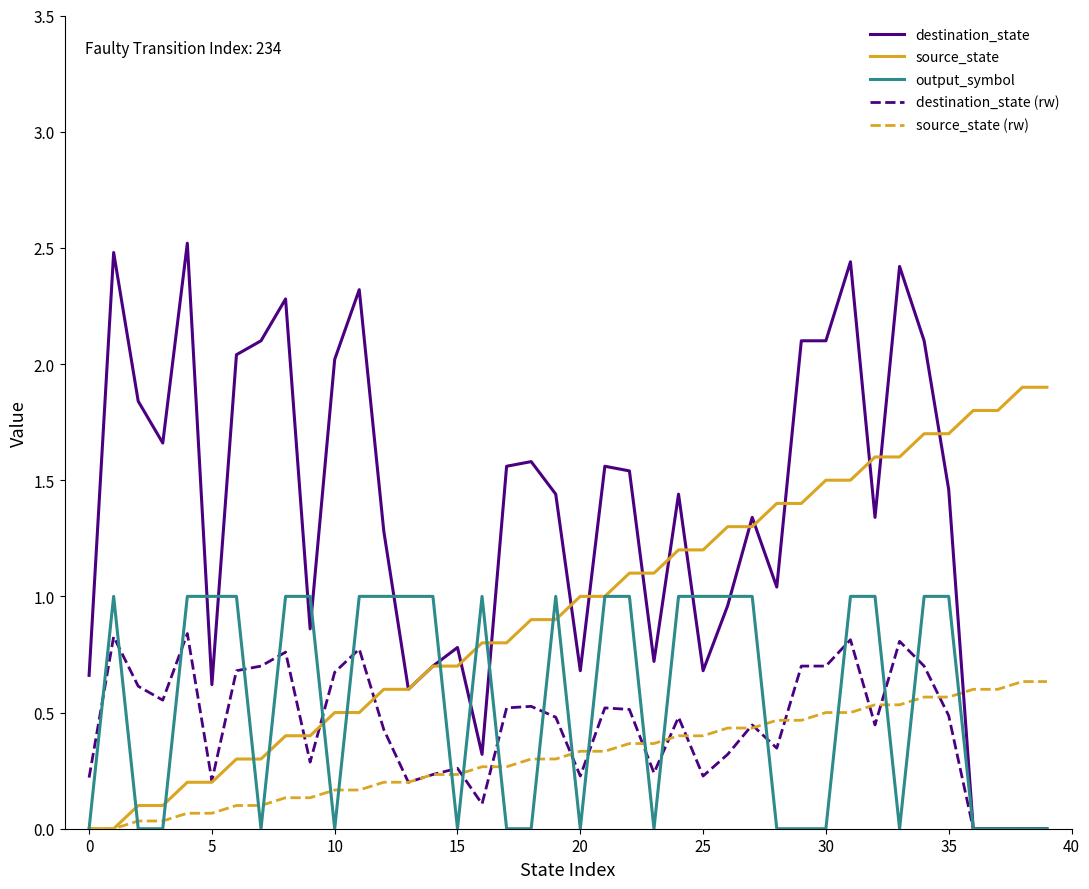

Which series has the largest total across all categories?

destination_state